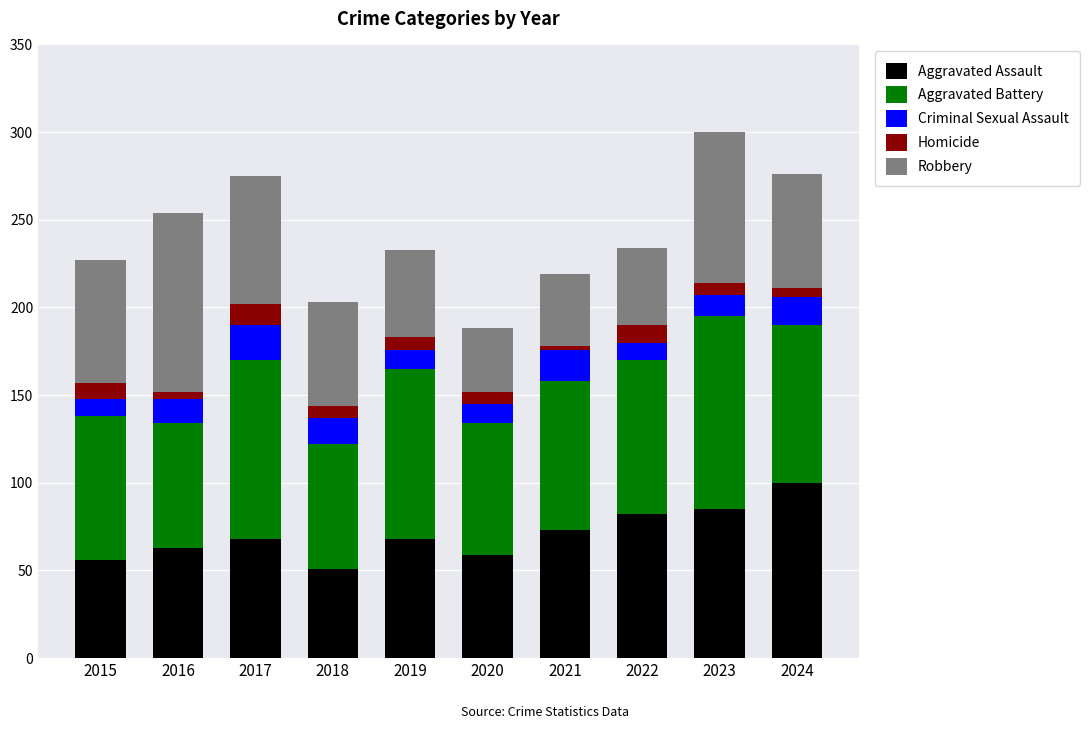

What are all the series names shown in the legend?

Aggravated Assault, Aggravated Battery, Criminal Sexual Assault, Homicide, Robbery